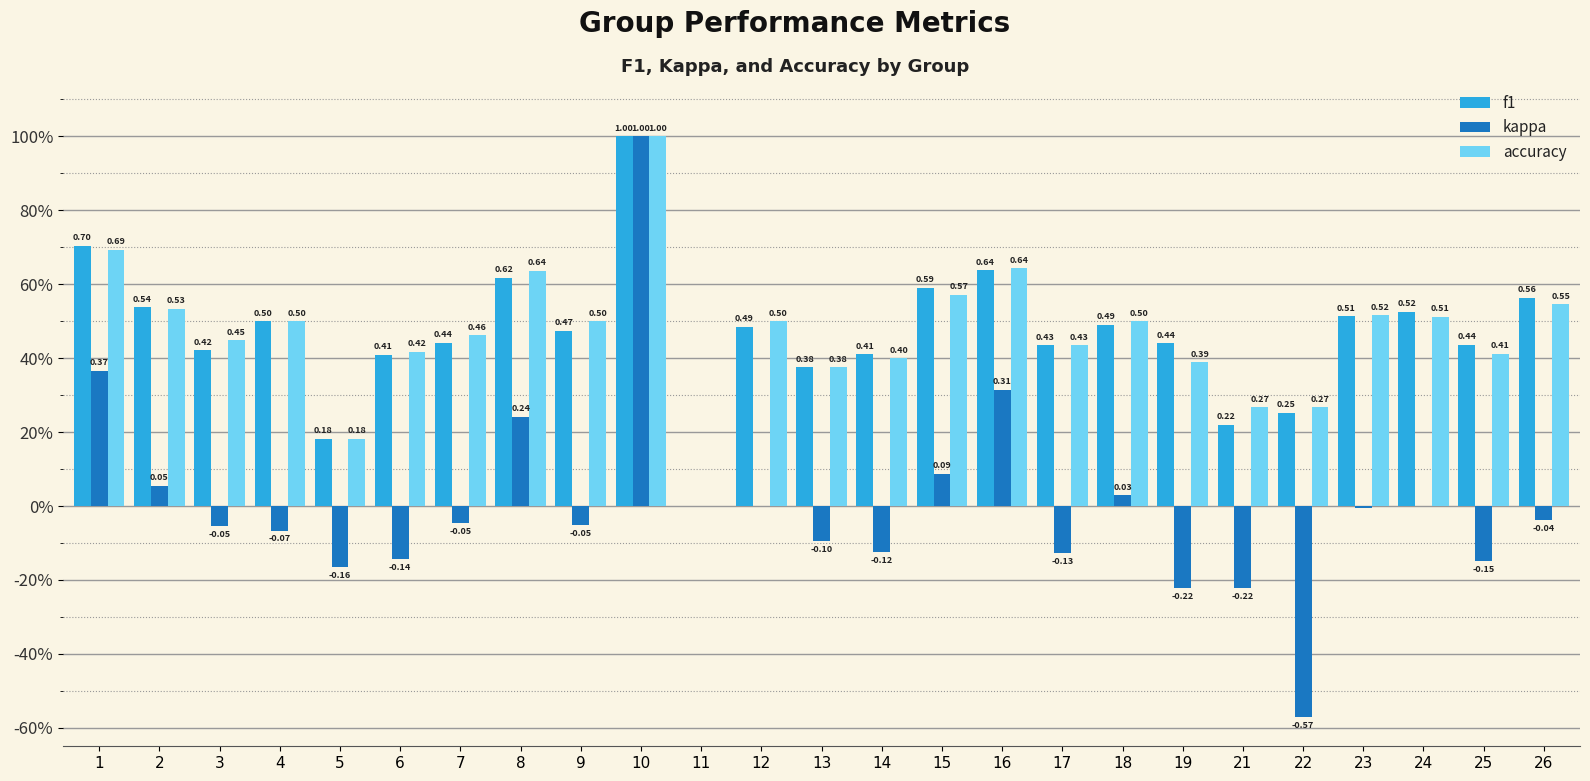

What are all the series names shown in the legend?

f1, kappa, accuracy